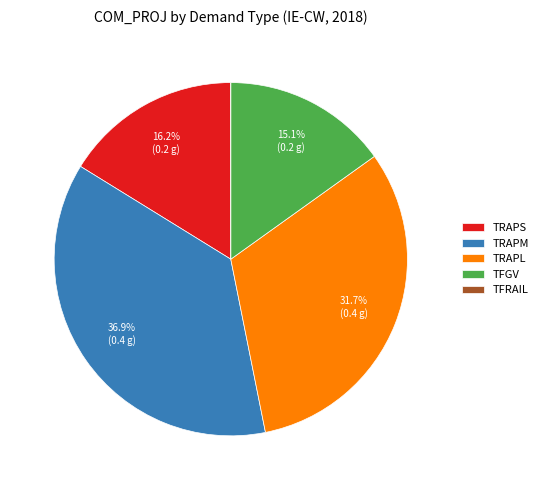

What portion of the pie excludes TRAPM?

63.1%